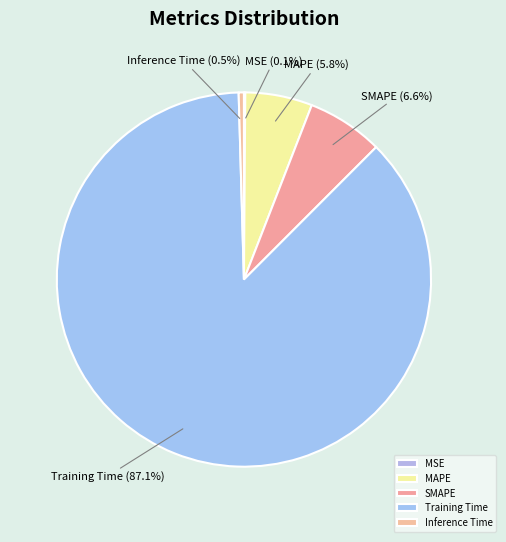

The SMAPE slice represents 18% of the pie. True or false?

False